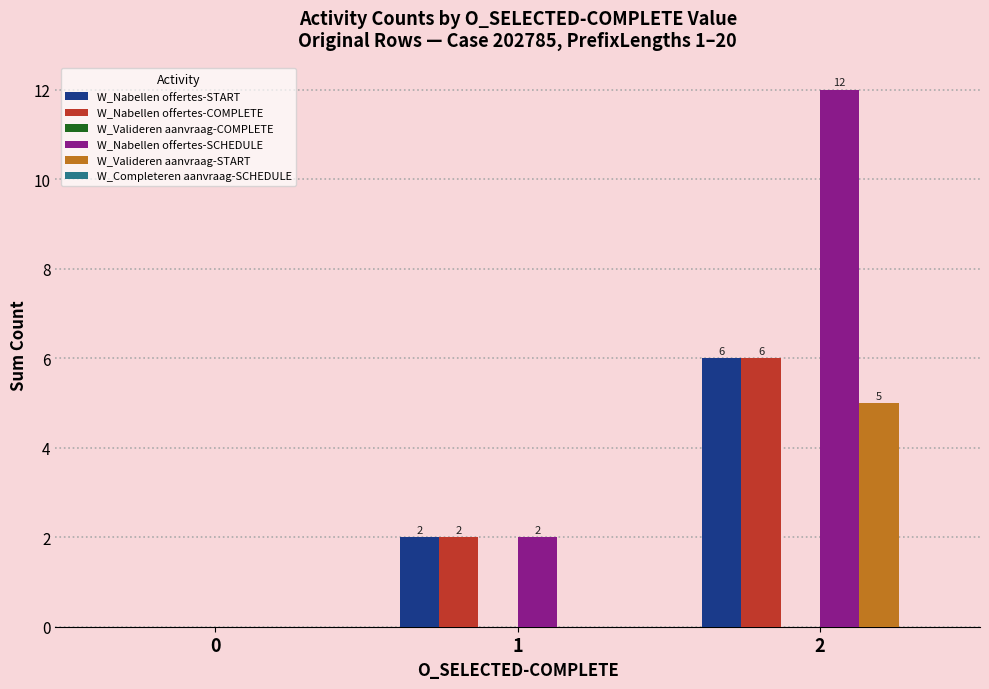

Between 1 and 2, which series saw the biggest shift?

W_Nabellen offertes-SCHEDULE